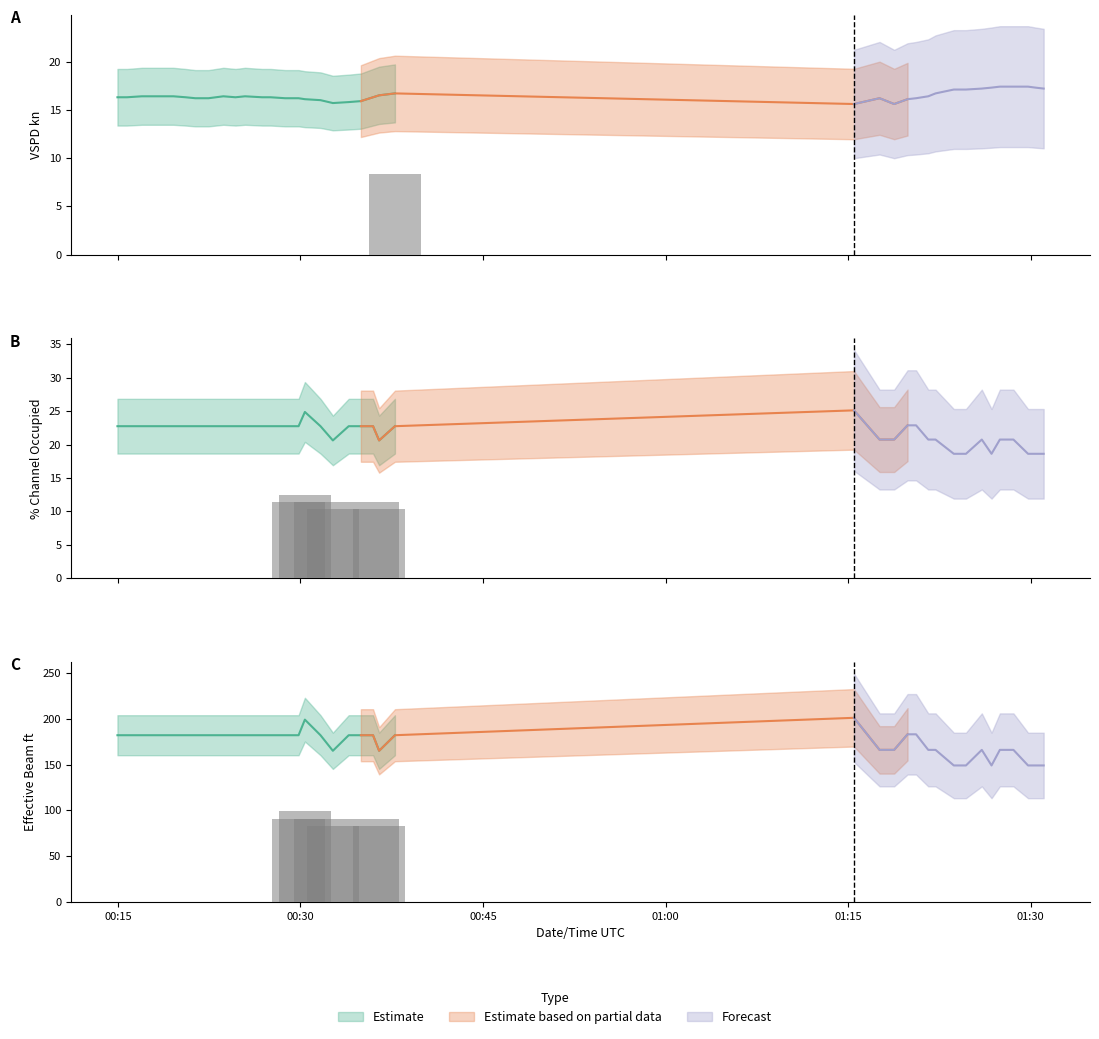

How many series are shown in this chart?

3